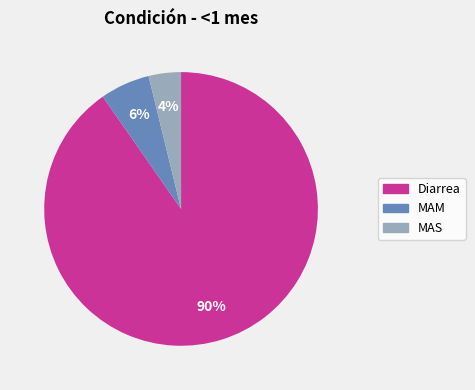

What percentage is the Diarrea slice, to the nearest percent?

90%